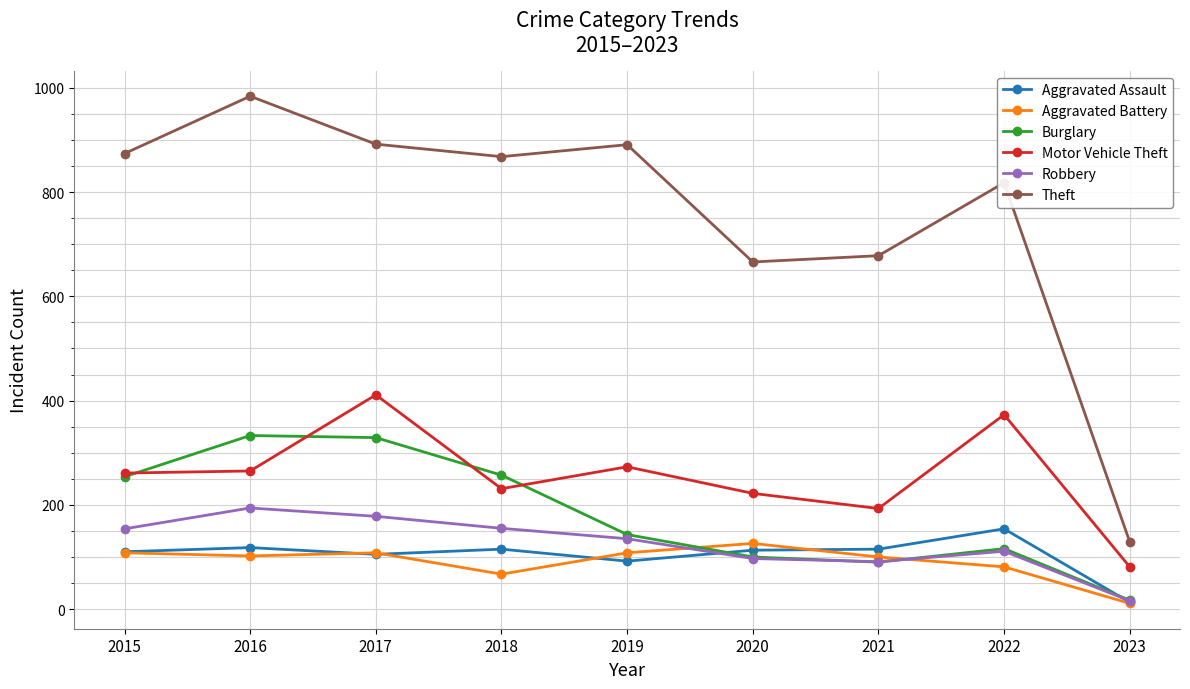

Which series changed the most between 2019 and 2021?

Theft